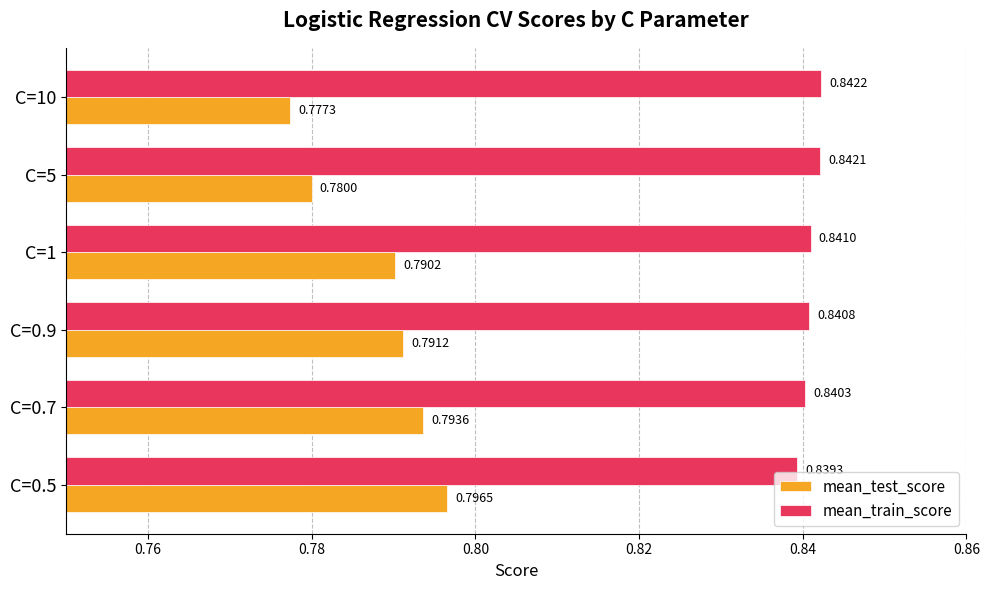

Rank the series by their maximum value, from highest to lowest.

mean_train_score, mean_test_score